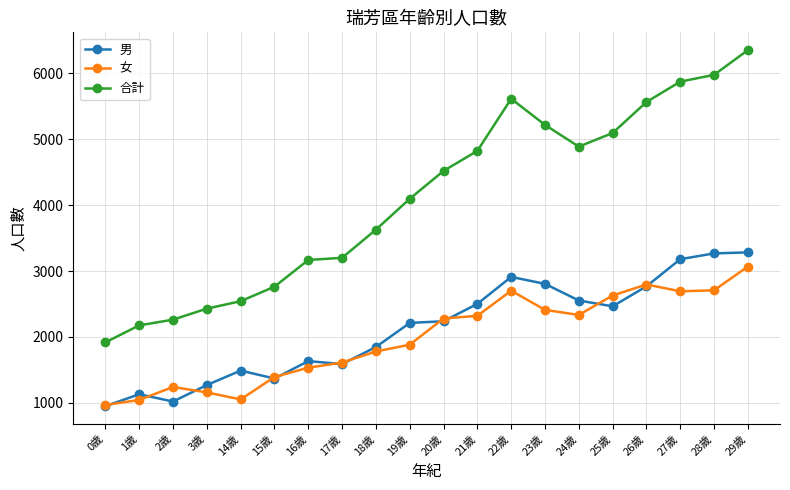

What is the minimum value for 女?

968